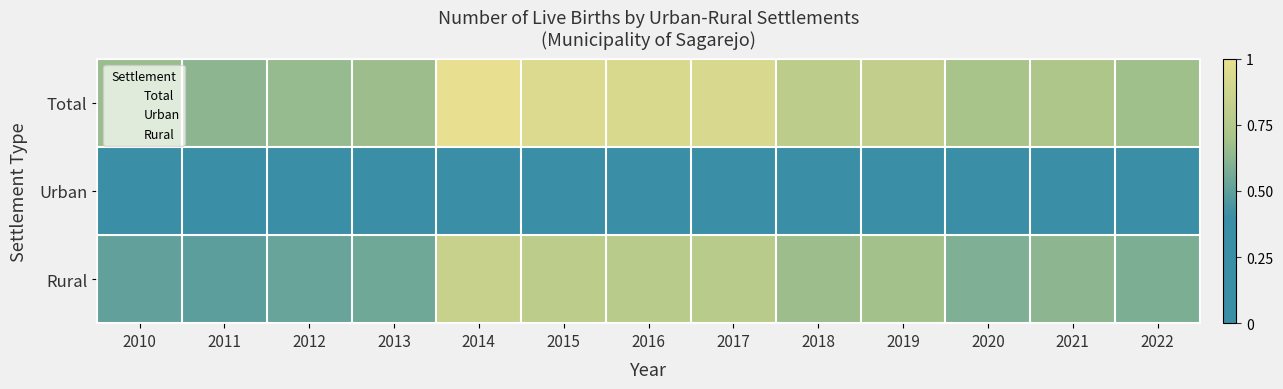

How many data points does each series have?

13